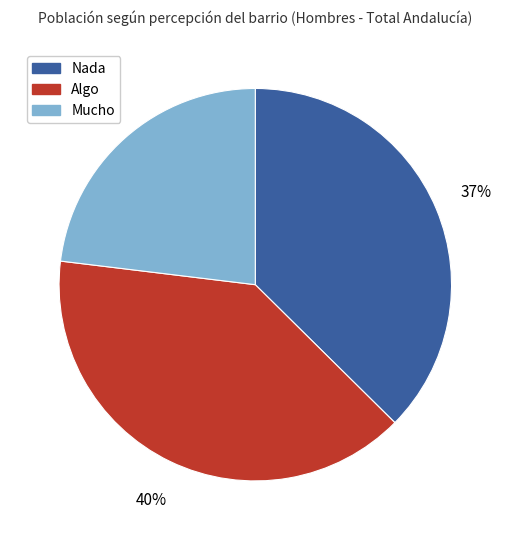

Is it true that Mucho is 23% of the pie?

True